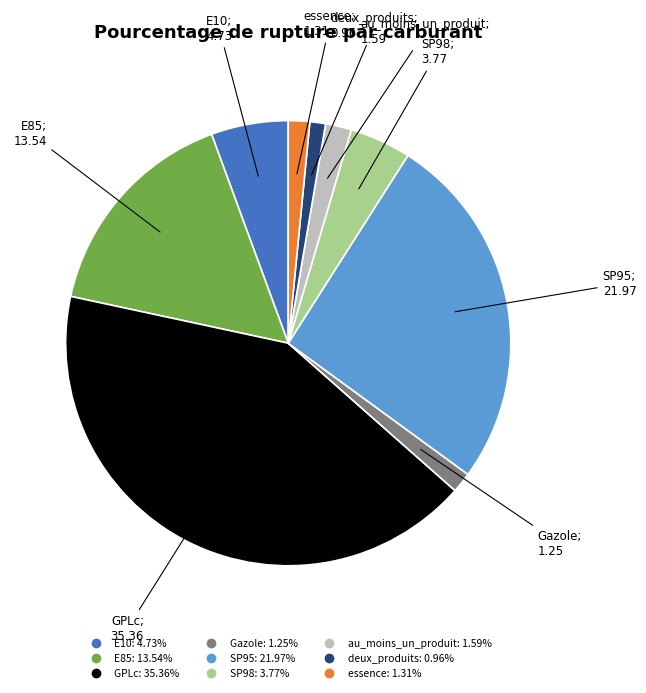

Is the sum of Gazole and SP95 greater than half?

No